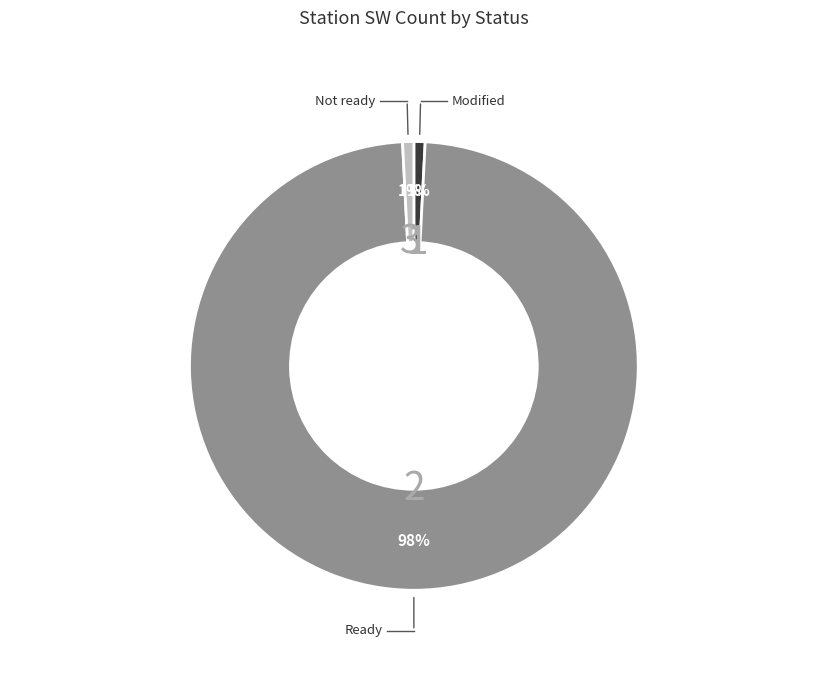

Which has a higher value, Ready or Modified?

Ready